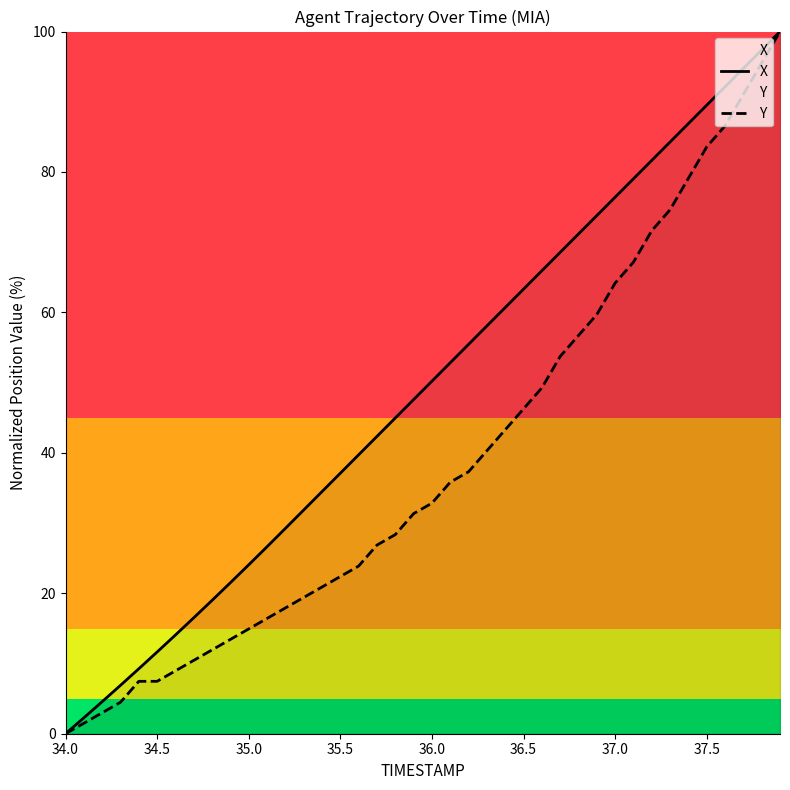

What is the average value of the Y series?

39.0